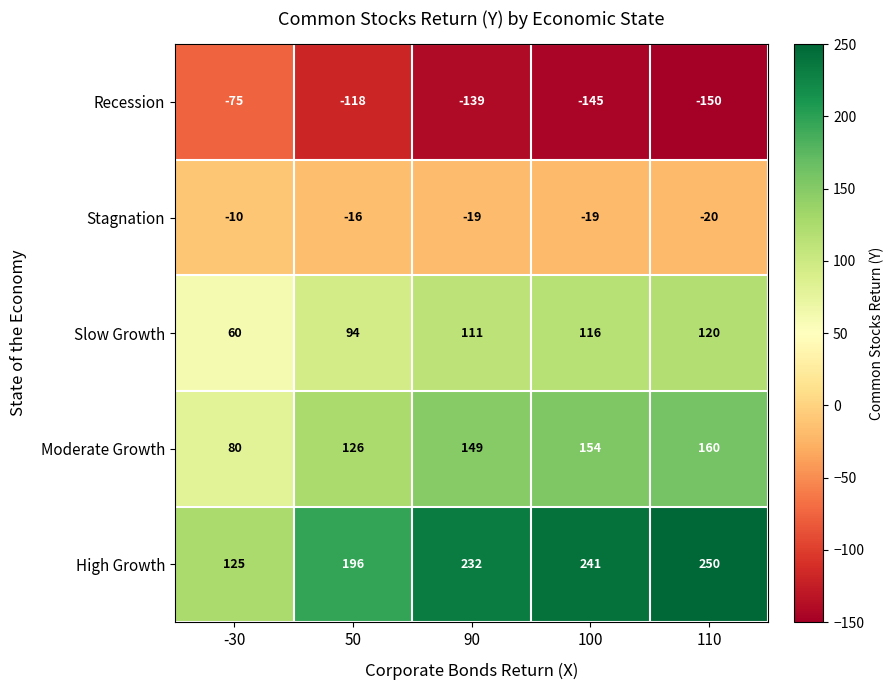

The value of Moderate Growth at 50 is 225. True or false?

False